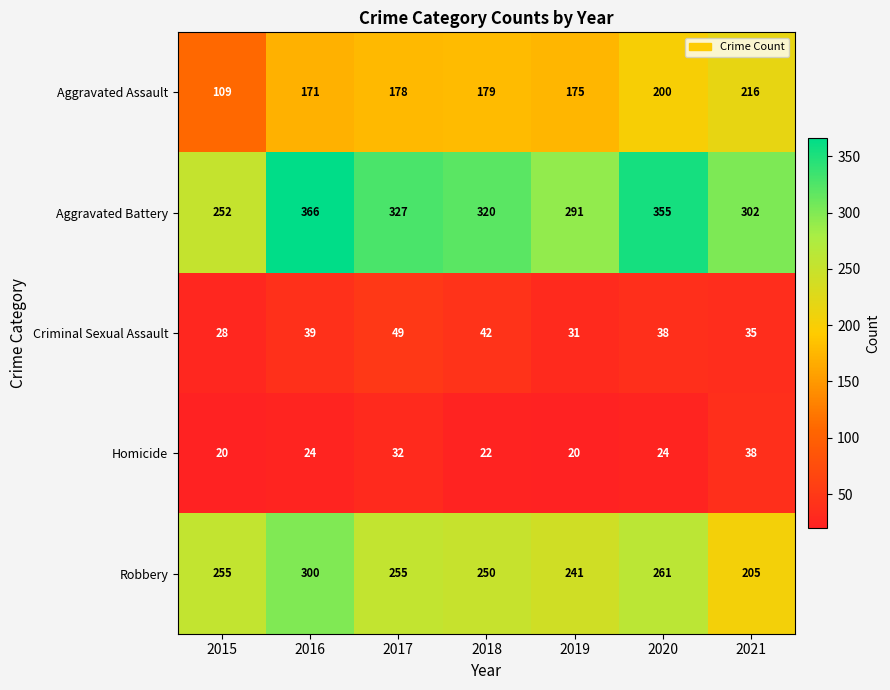

Count the number of data series in this chart.

5